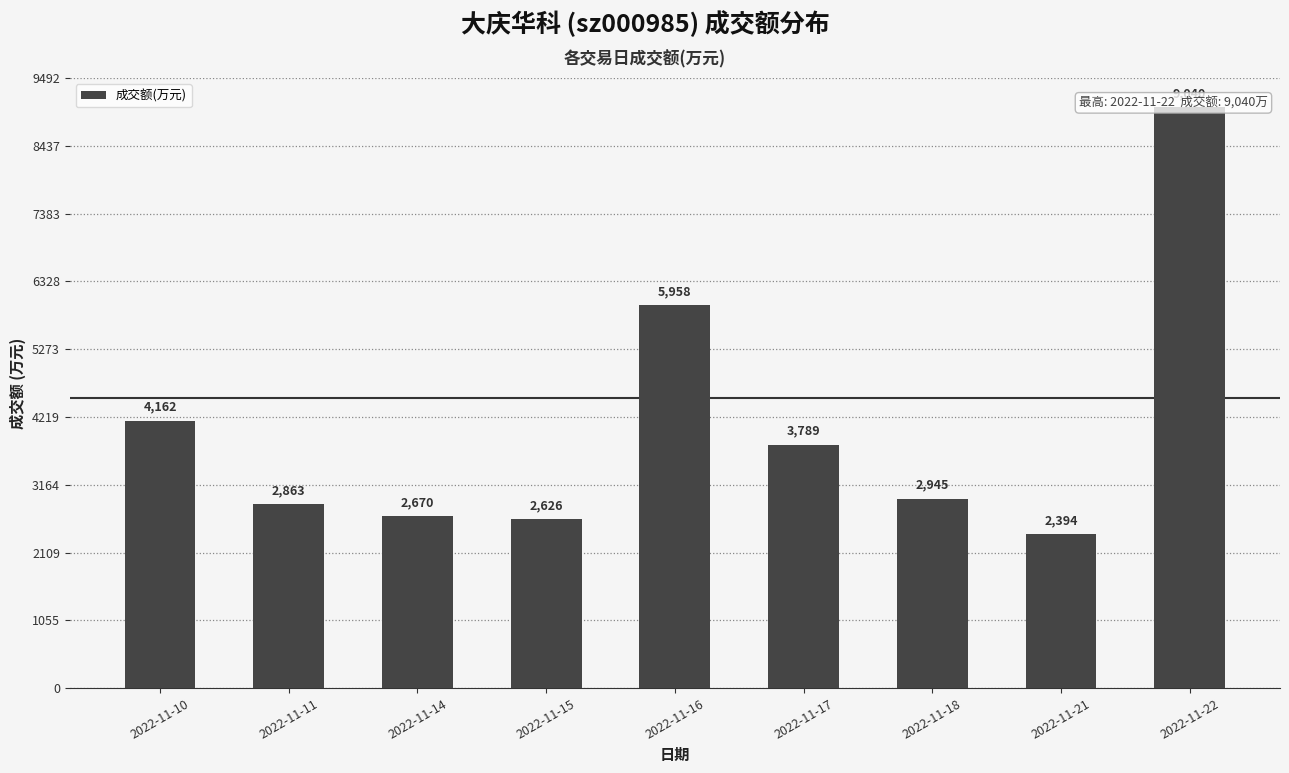

What is the value of the 3rd bar from the left?

2670